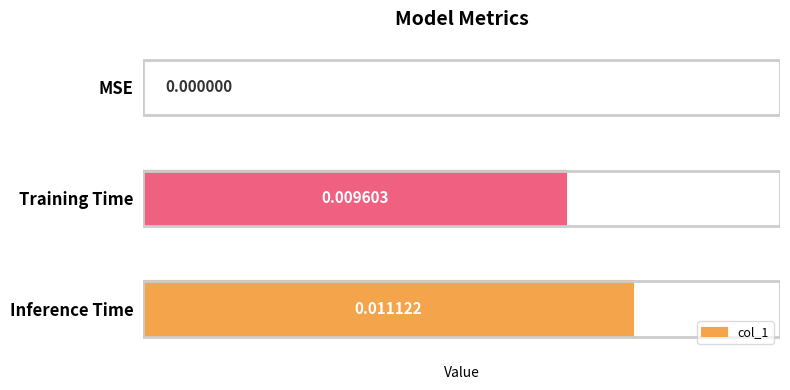

Are the bars horizontal?

Yes